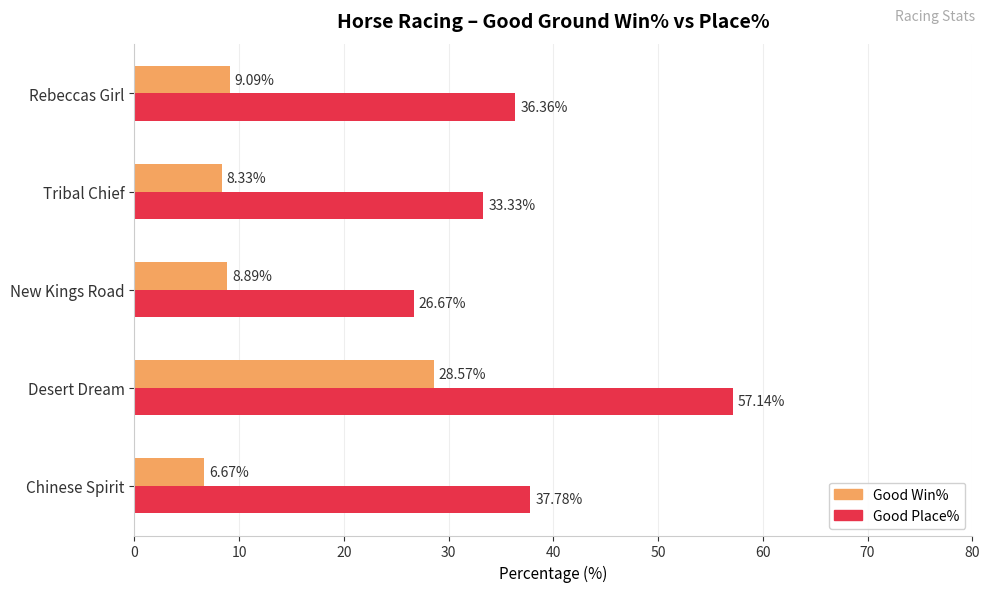

What are all the series names shown in the legend?

Good Win%, Good Place%